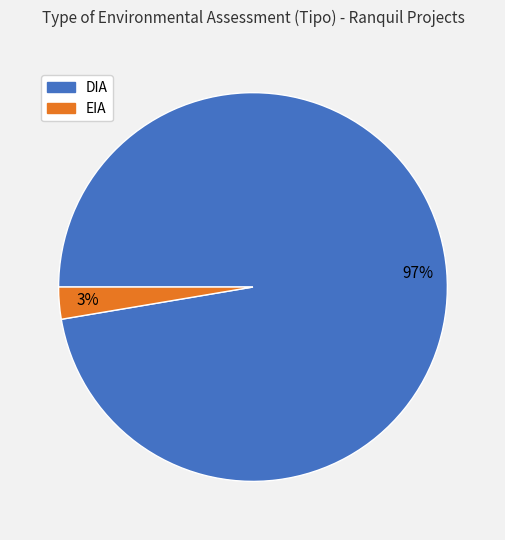

To the nearest percent, what portion does DIA represent?

97%